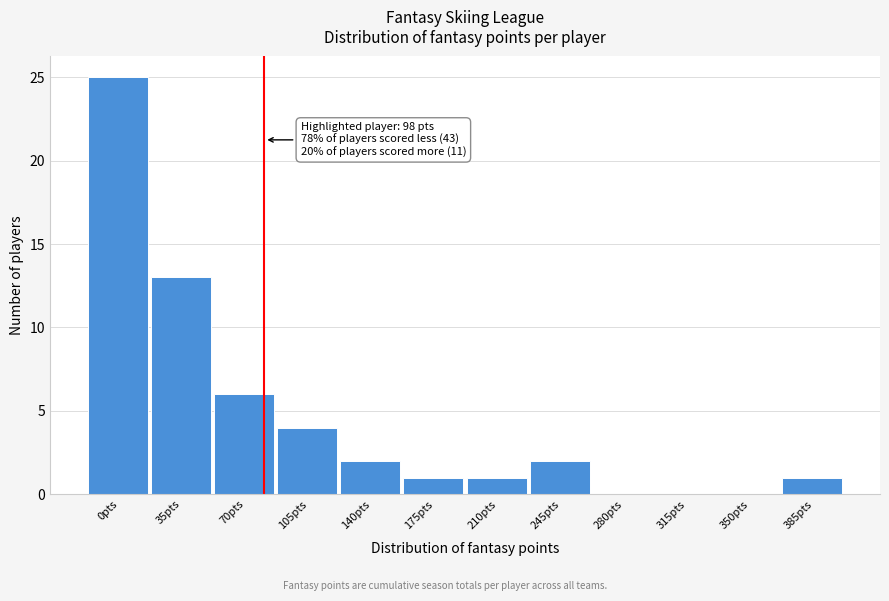

Reading left to right, what are all the values shown in this chart?

0pts=25	35pts=13	70pts=6	105pts=4	140pts=2	175pts=1	210pts=1	245pts=2	280pts=0	315pts=0	350pts=0	385pts=1